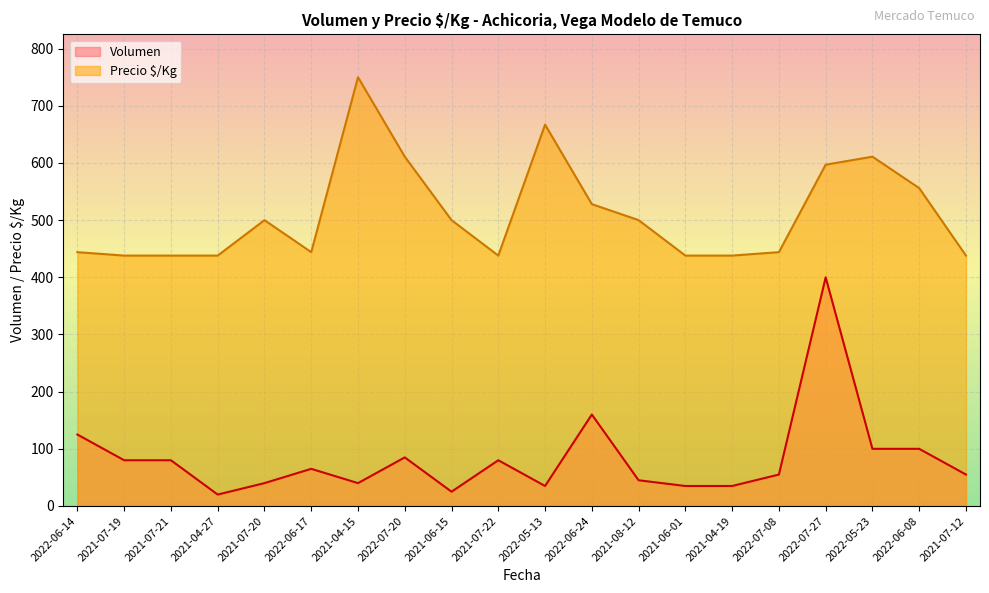

List the labels in order of Precio $/Kg value, largest first.

2021-04-15, 2022-05-13, 2022-07-20, 2022-05-23, 2022-07-27, 2022-06-08, 2022-06-24, 2021-07-20, 2021-06-15, 2021-08-12, 2022-06-14, 2022-06-17, 2022-07-08, 2021-07-19, 2021-07-21, 2021-04-27, 2021-07-22, 2021-06-01, 2021-04-19, 2021-07-12